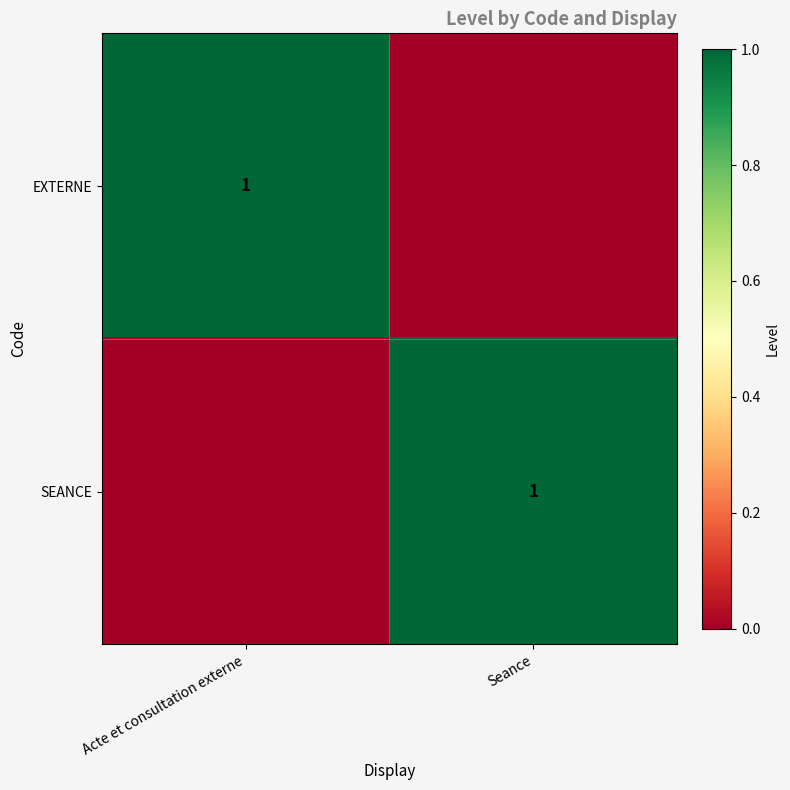

At how many categories does at least one series exceed 0?

2